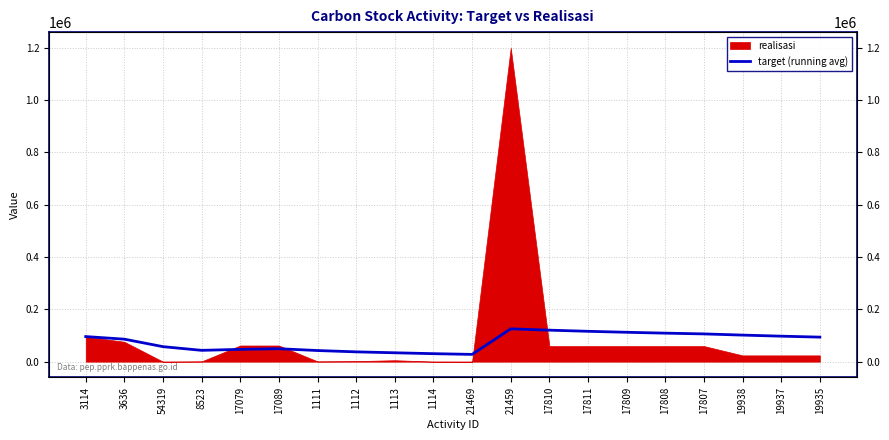

The value at 19938 is 54740.5. True or false?

False